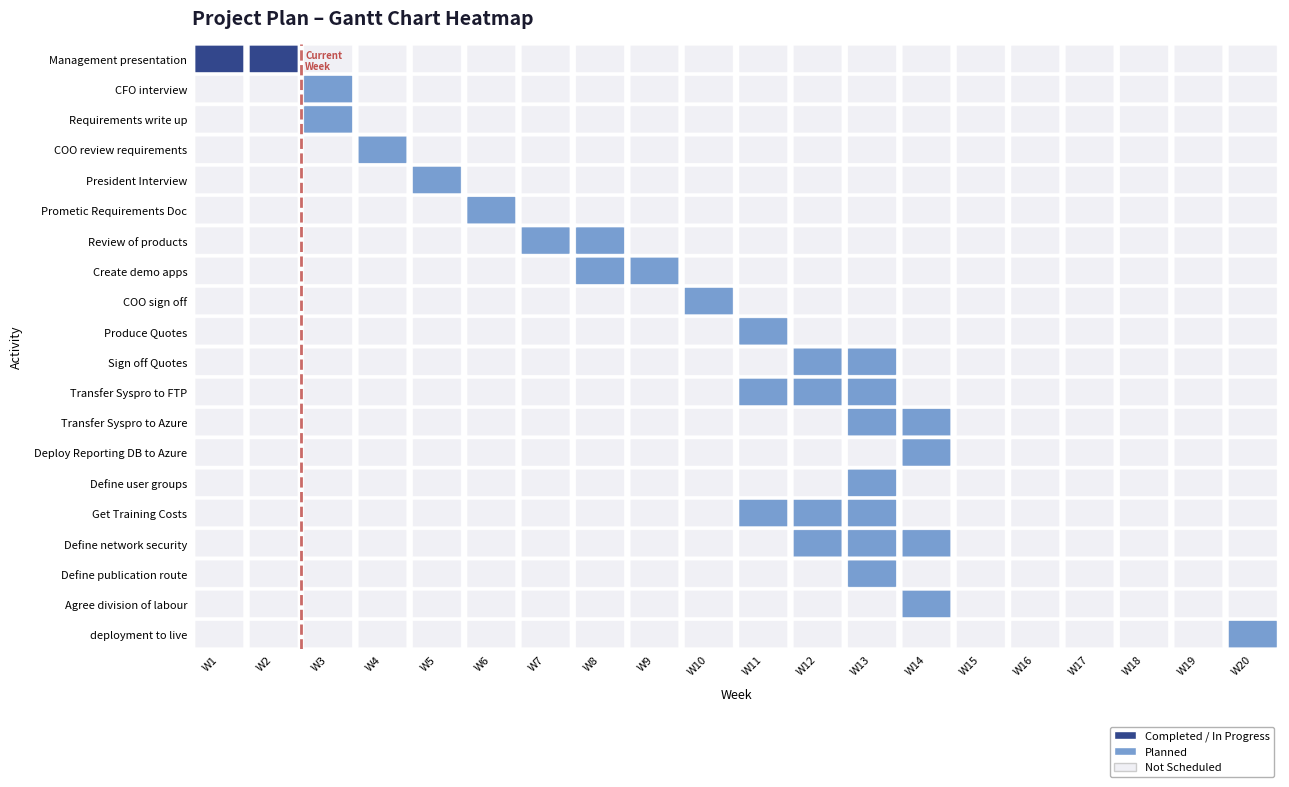

The Sign off Quotes series shows 0 at 3. True or false?

True